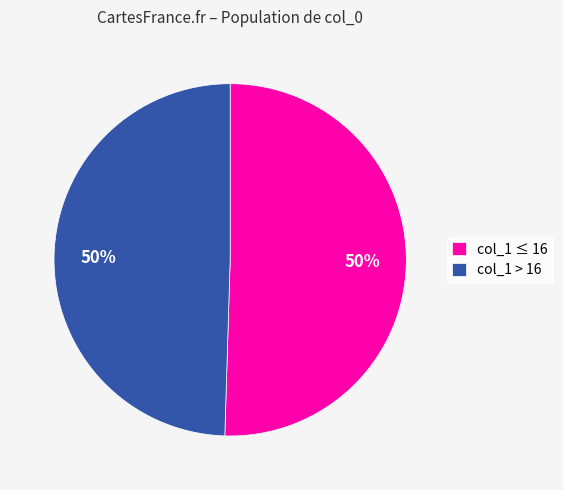

To the nearest percent, what portion does col_1 > 16 represent?

50%